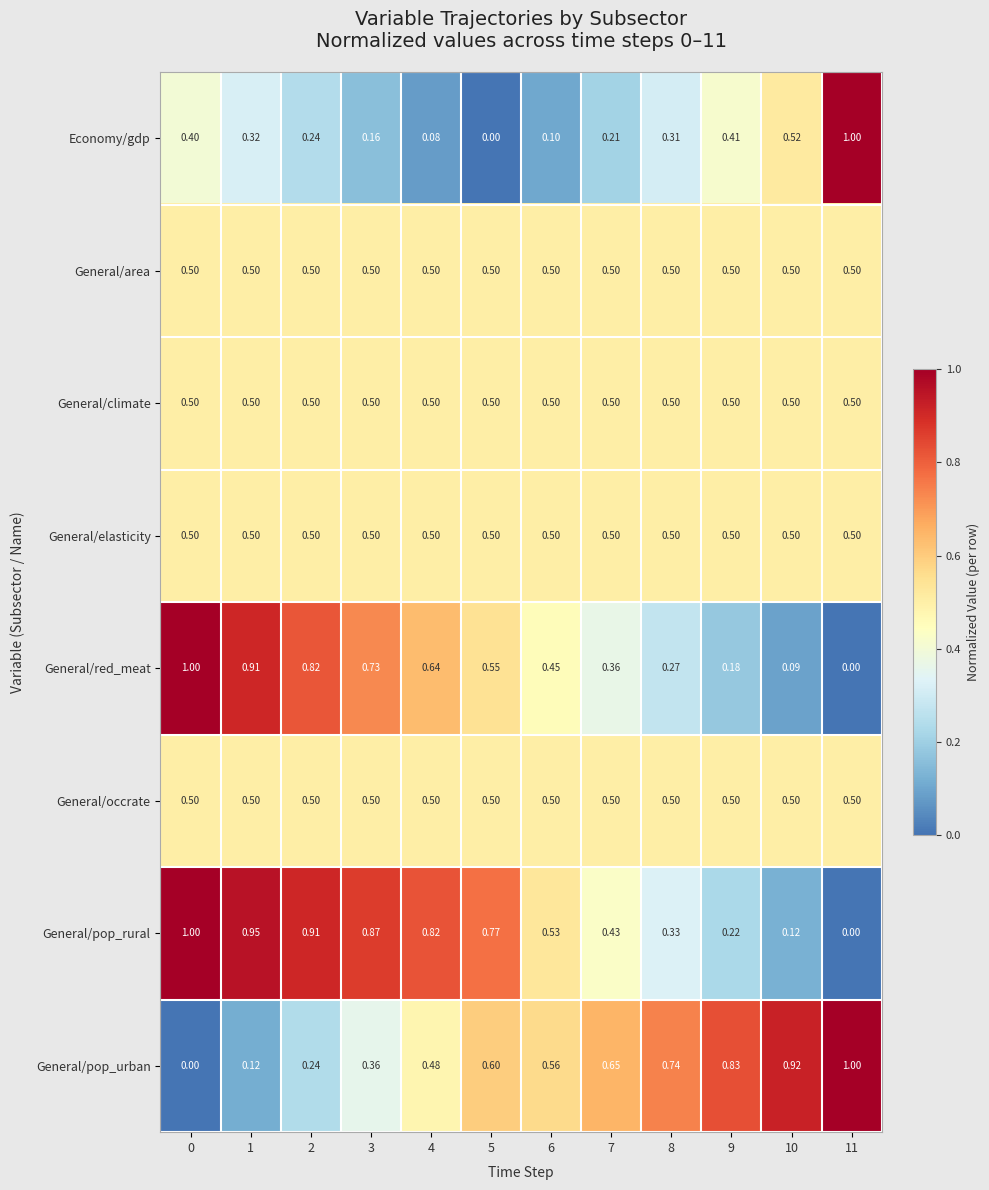

Between 3 and 4, which series saw the biggest shift?

General/pop_urban